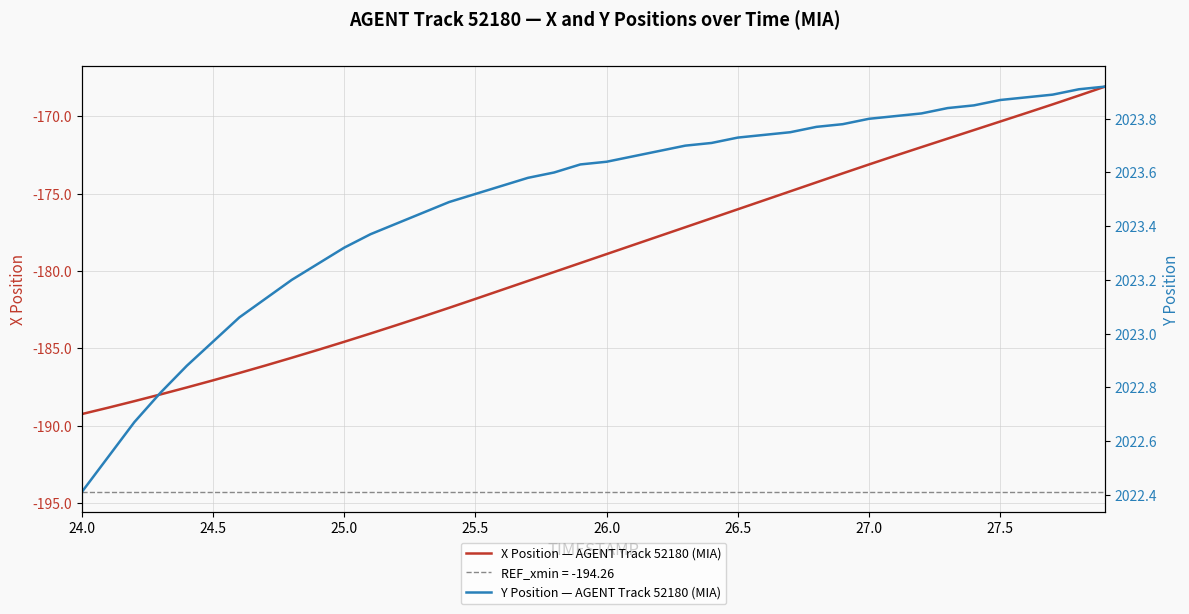

True or false: X Position — AGENT Track 52180 (MIA) has a value of -272.1 at 26.0.

False